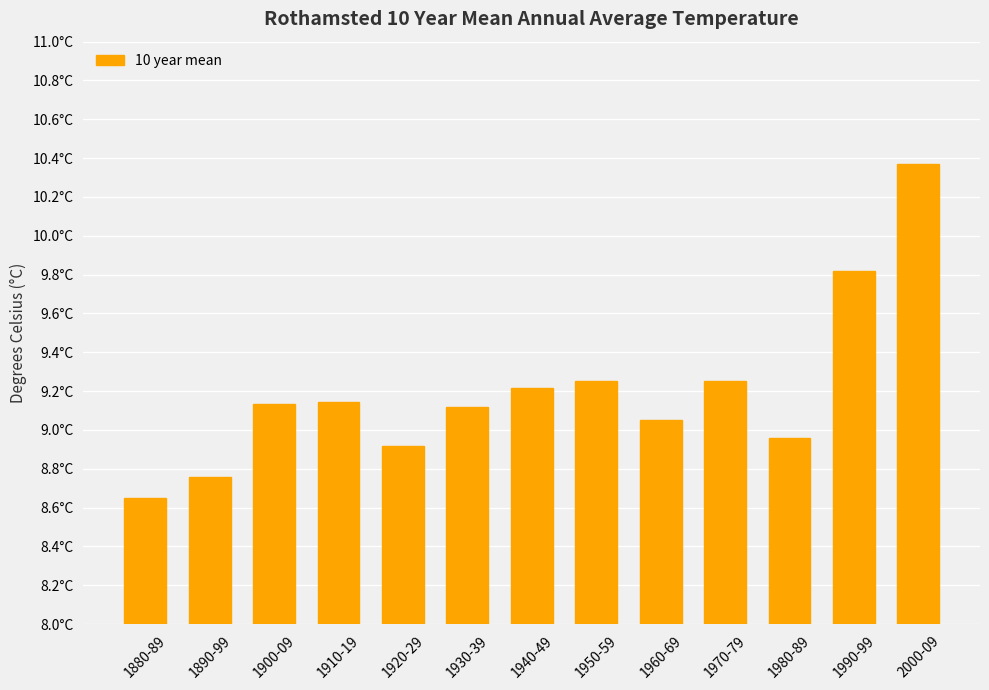

Does the chart contain any negative values?

No